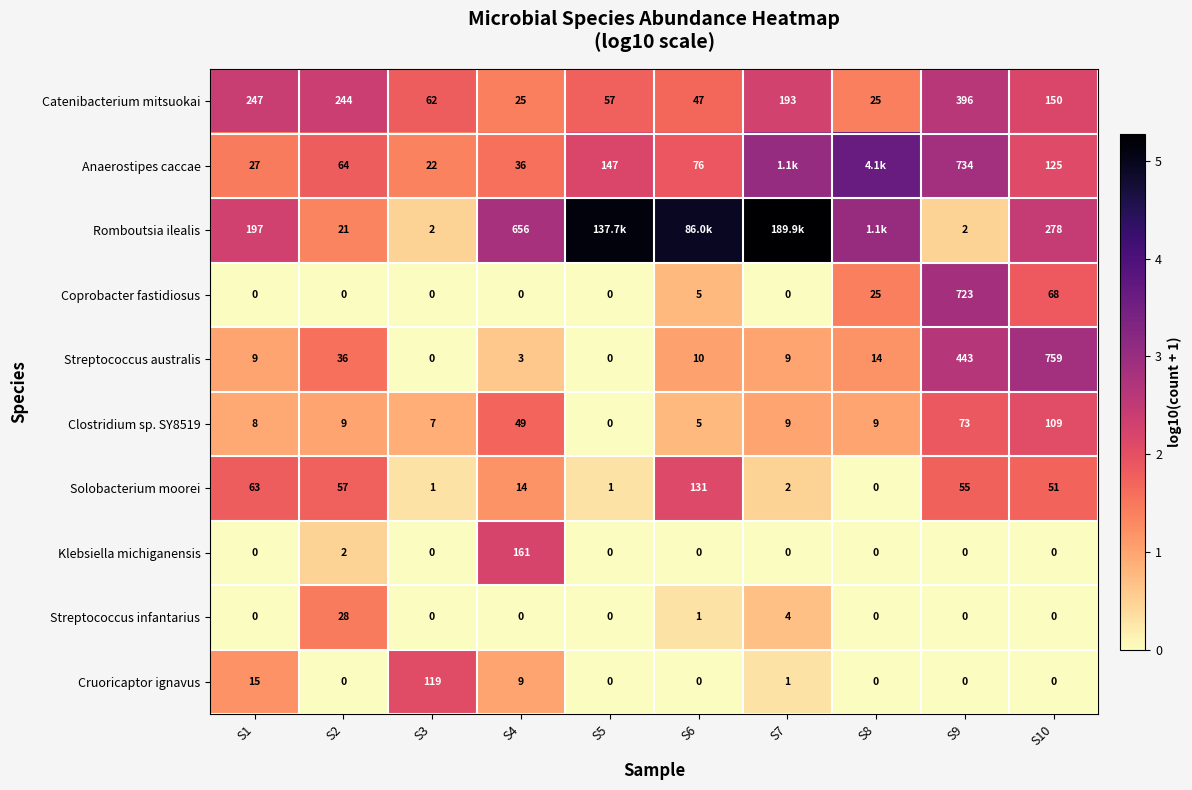

Between S9 and S8, which is larger?

S9